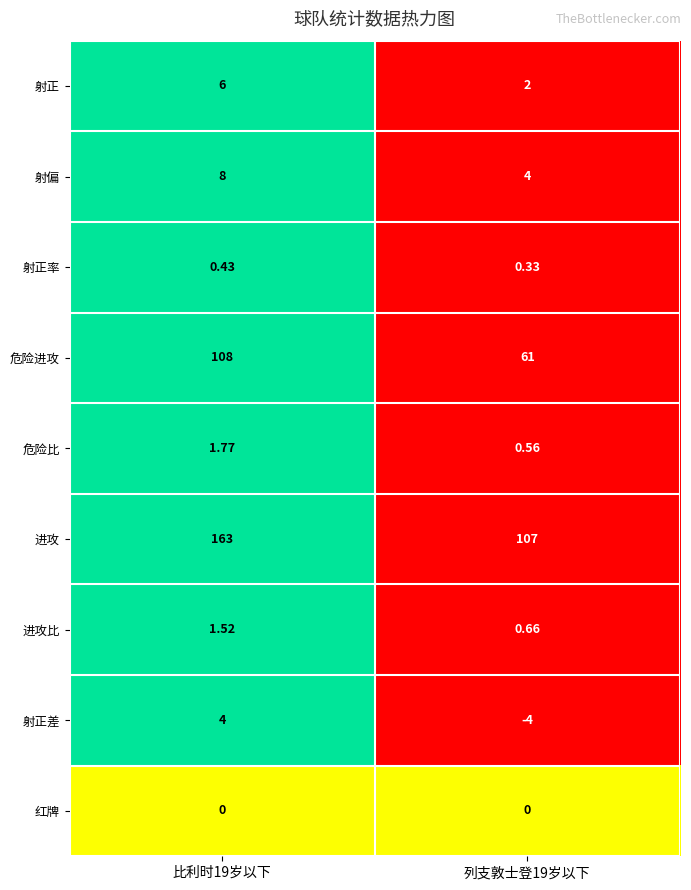

Rank the series at 比利时19岁以下 from lowest to highest value.

红牌, 射正率, 进攻比, 危险比, 射正差, 射正, 射偏, 危险进攻, 进攻